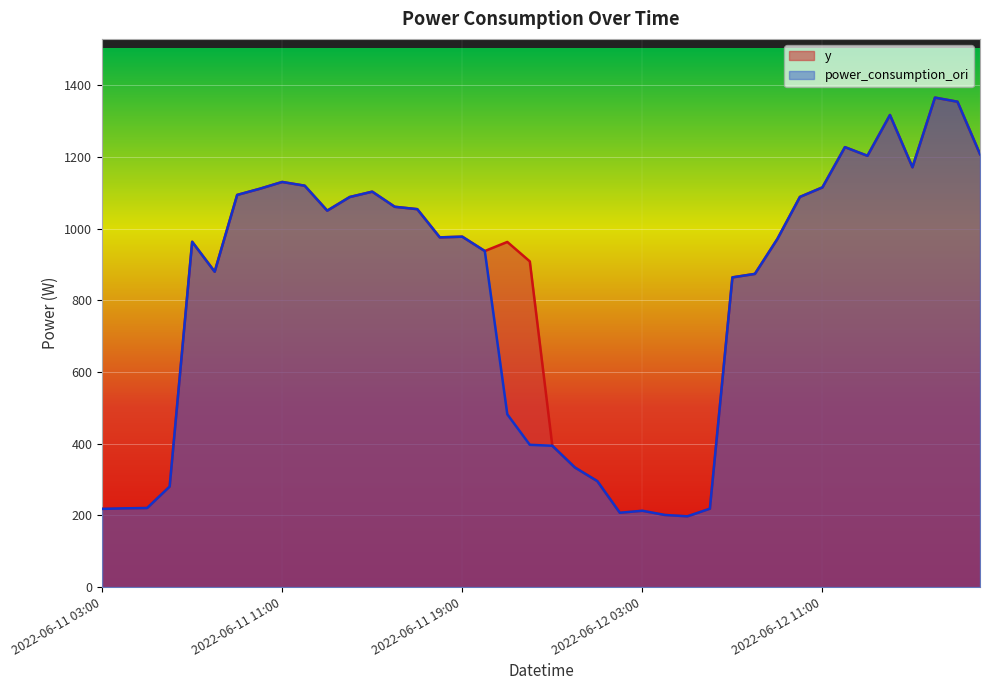

The value of power_consumption_ori at 2022-06-12 01:00 is 295.5. True or false?

True